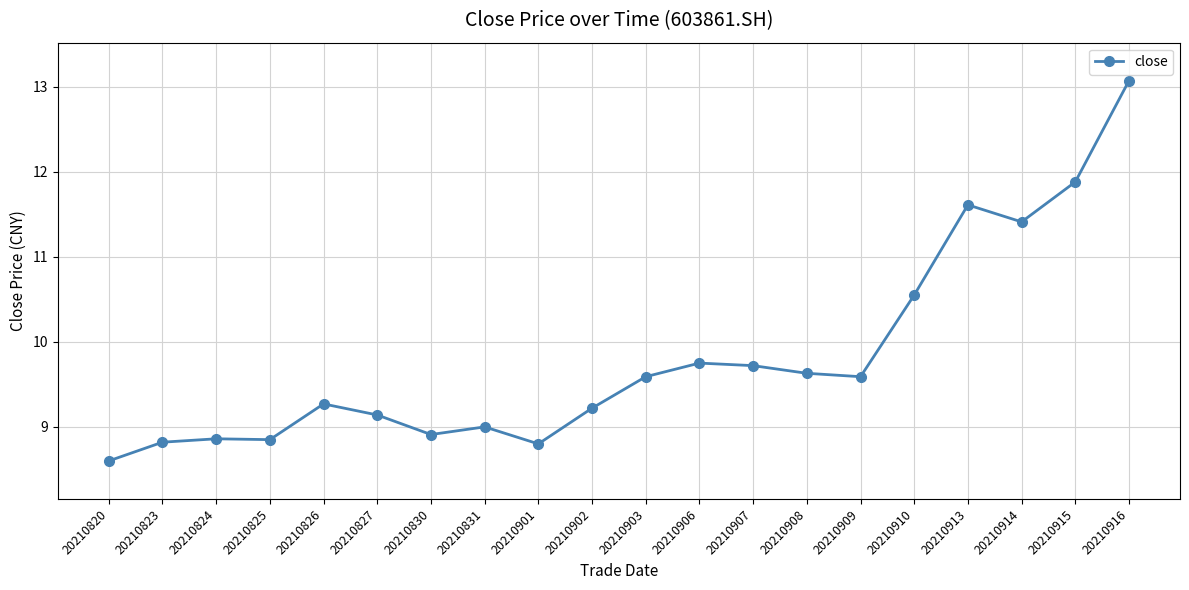

Approximately how many times larger is the value at 20210916 compared to 20210820?

1.5